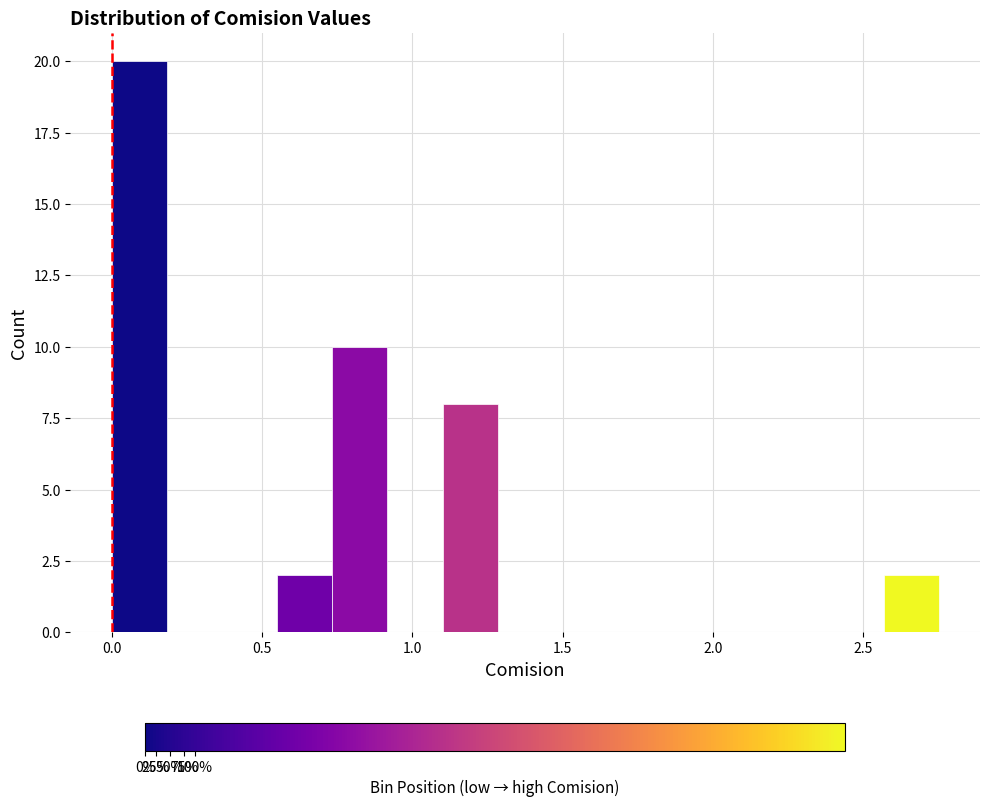

Around what value on the x-axis is the tallest bar? Give the approximate position of its centre, as read against the axis.

0.10